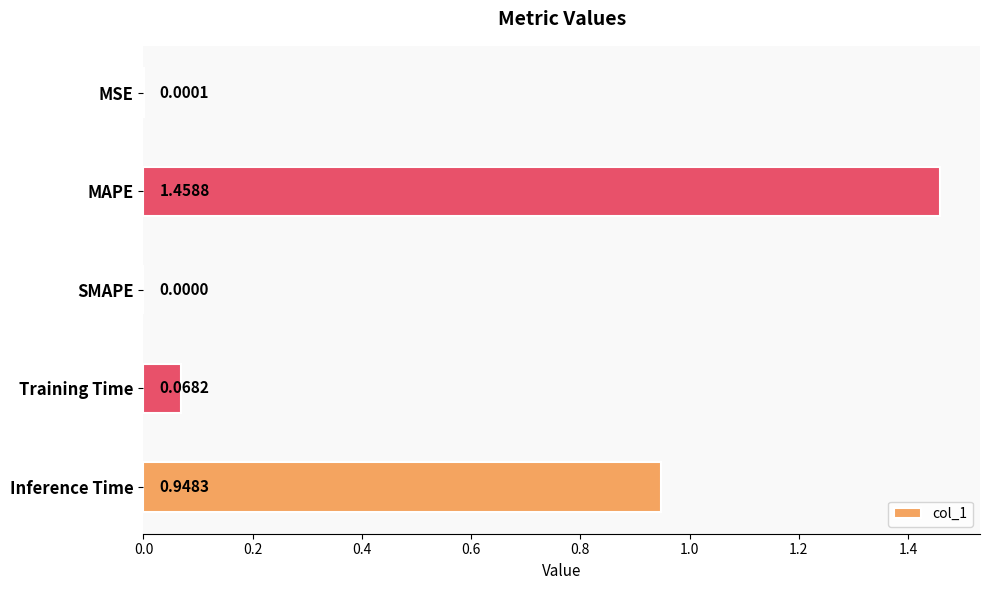

What is the average value?

0.5